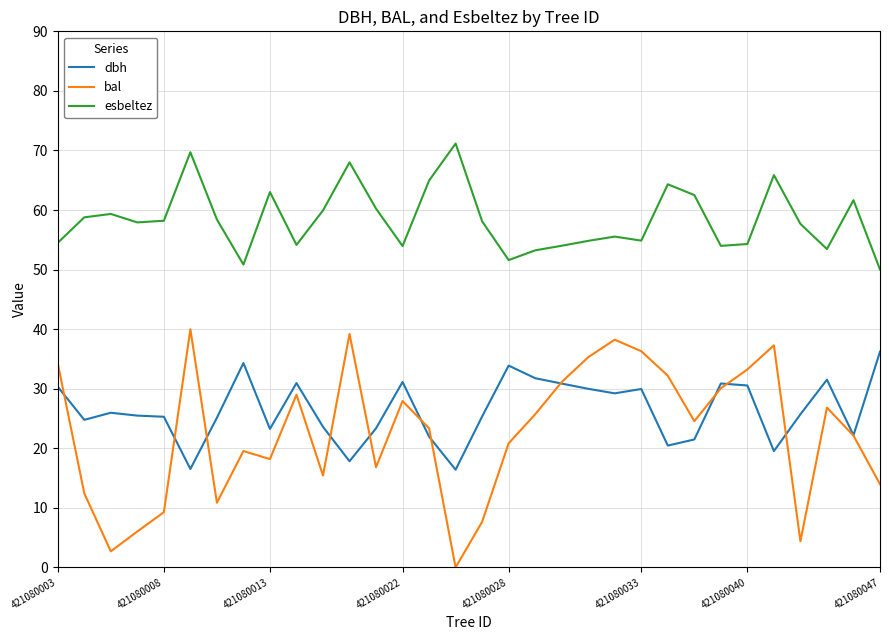

What are all the series names shown in the legend?

dbh, bal, esbeltez